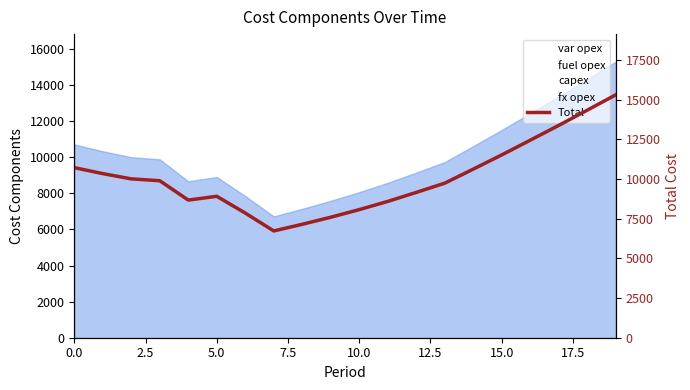

Does the chart display data point markers on the line(s)?

No